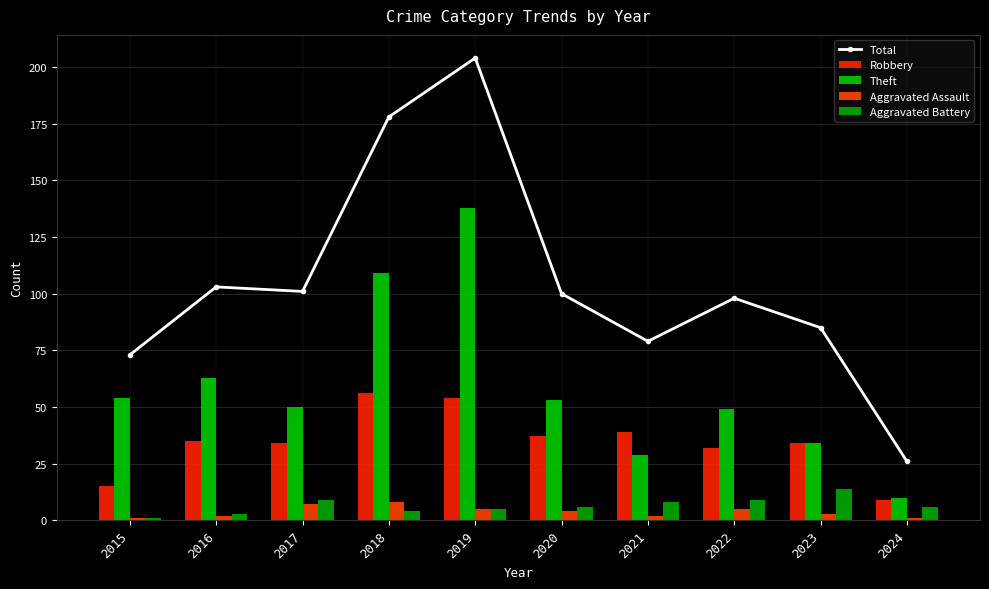

Which series has the largest range (max minus min)?

Total